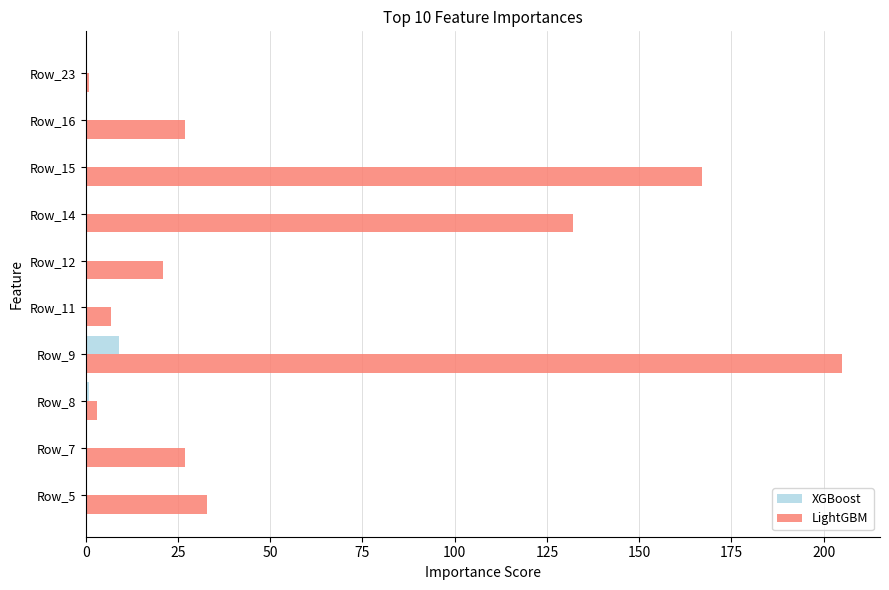

How many distinct data groups are displayed?

2